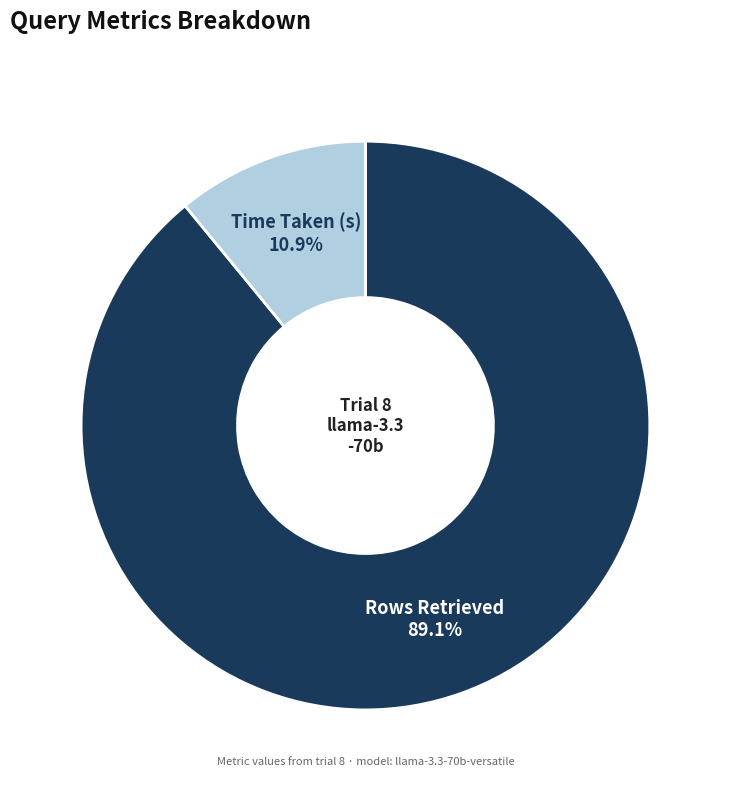

How much of the chart is everything except Rows Retrieved?

10.9%